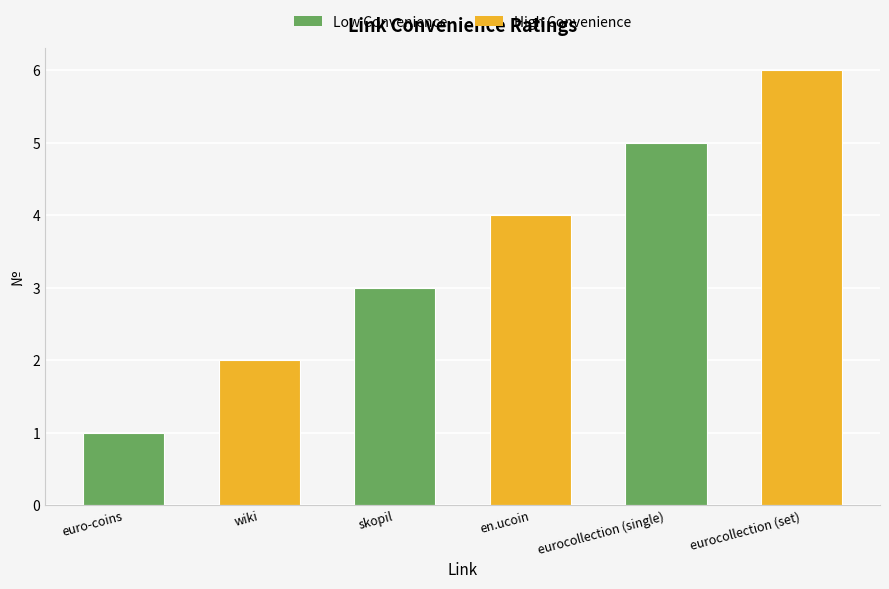

Which label corresponds to the largest value in the chart?

eurocollection (set)